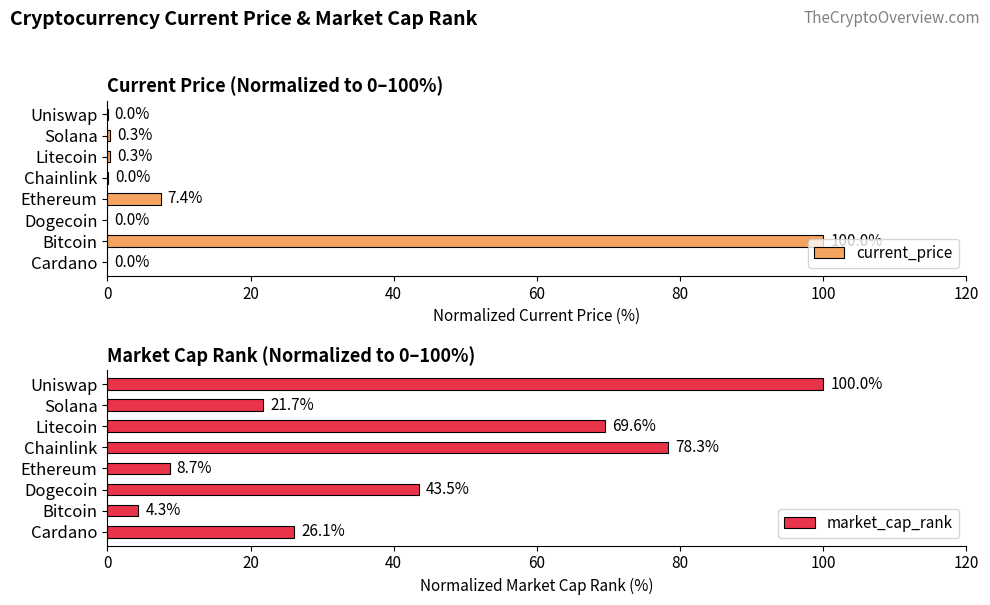

True or false: current_price has a value of 0.3 at Litecoin.

True